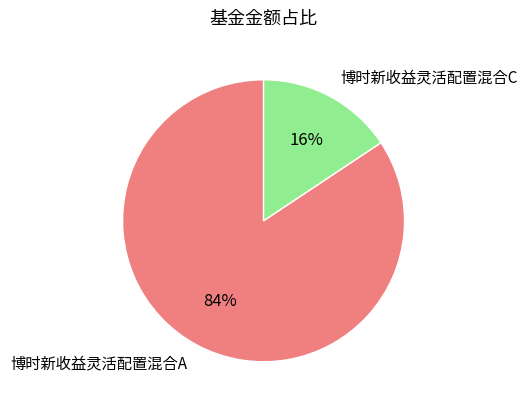

To the nearest percent, what is the combined percentage of 博时新收益灵活配置混合A and 博时新收益灵活配置混合C?

100%